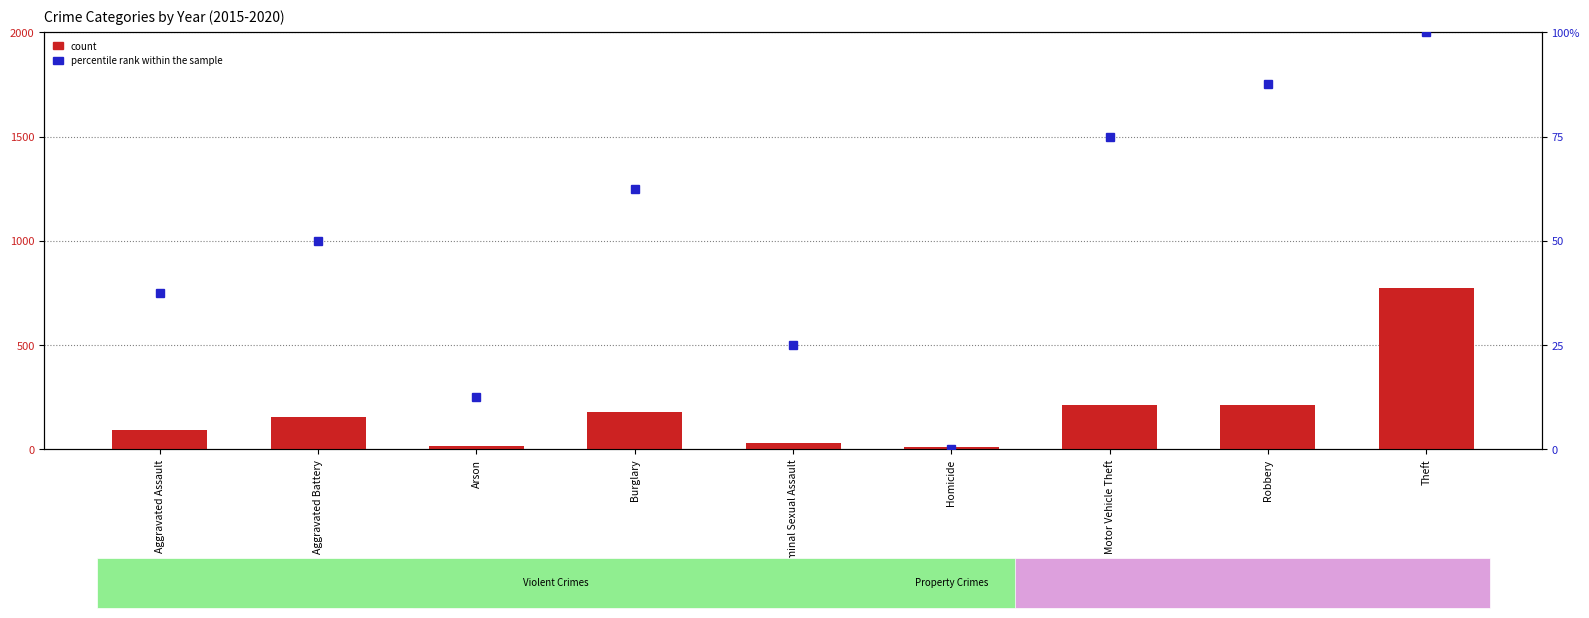

Rank the series by their average value, from highest to lowest.

count, percentile rank within the sample